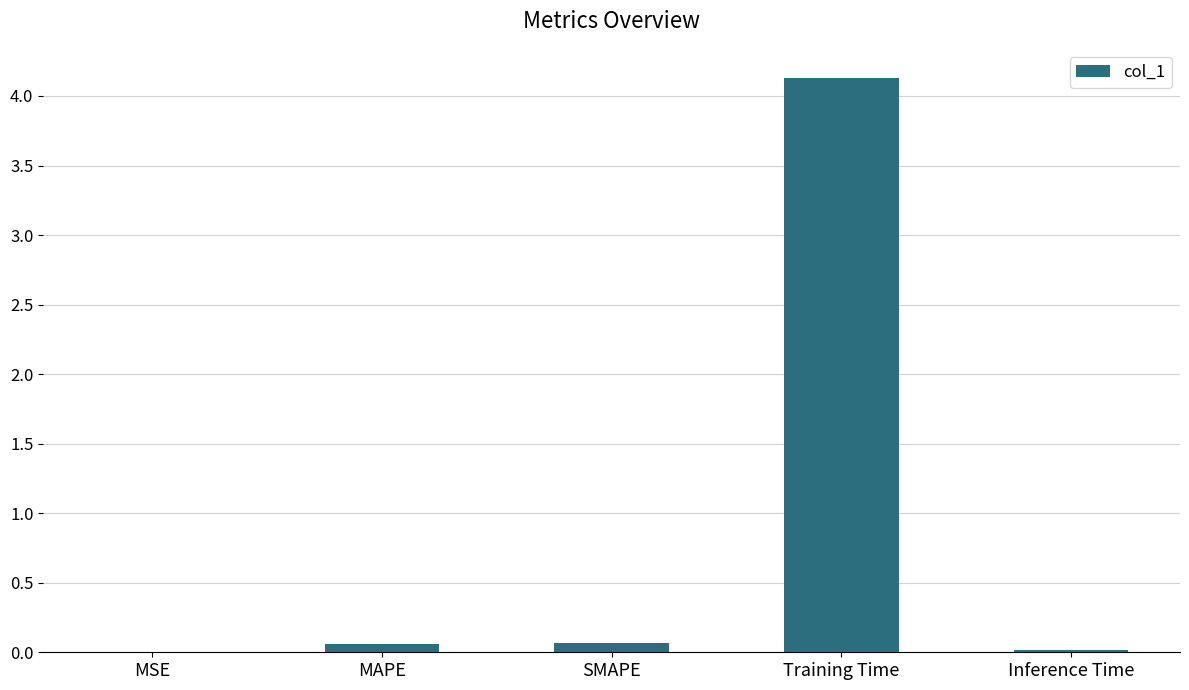

What is the maximum value shown in the chart?

4.1